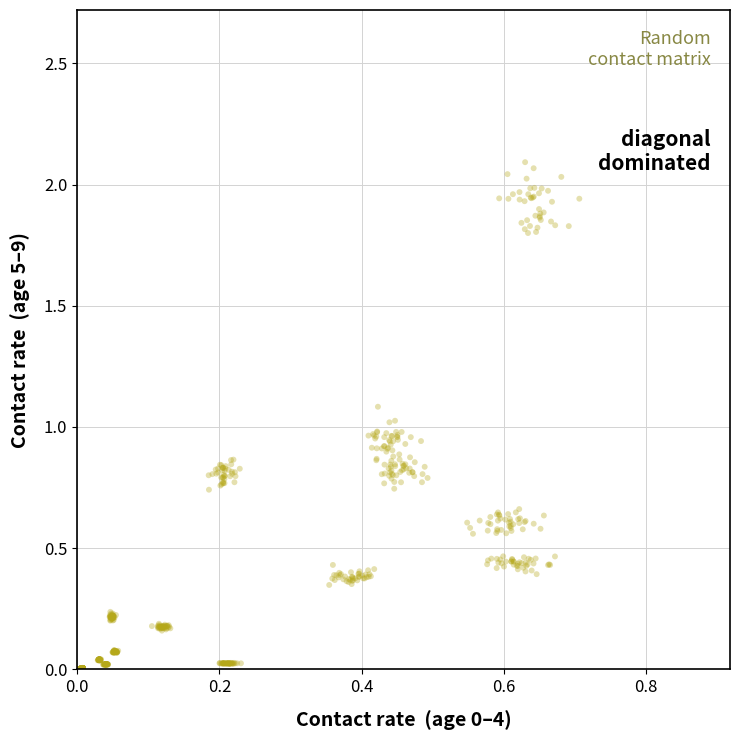

Count the number of points in this scatter plot.

640